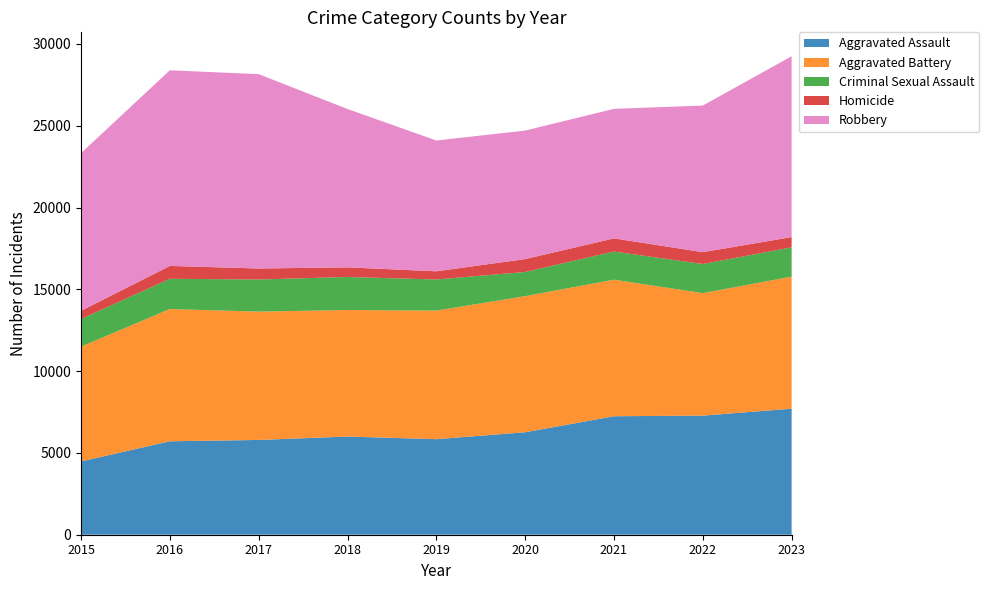

Reading left to right, what are all the values shown in this chart?

Aggravated Assault: 2015=4480	2016=5712	2017=5793	2018=6001	2019=5841	2020=6264	2021=7242	2022=7280	2023=7703
Aggravated Battery: 2015=7019	2016=8086	2017=7845	2018=7735	2019=7858	2020=8319	2021=8347	2022=7488	2023=8073
Criminal Sexual Assault: 2015=1691	2016=1846	2017=1964	2018=2018	2019=1904	2020=1479	2021=1721	2022=1781	2023=1792
Homicide: 2015=496	2016=786	2017=672	2018=588	2019=499	2020=787	2021=804	2022=722	2023=624
Robbery: 2015=9638	2016=11960	2017=11880	2018=9681	2019=7995	2020=7855	2021=7918	2022=8963	2023=11055